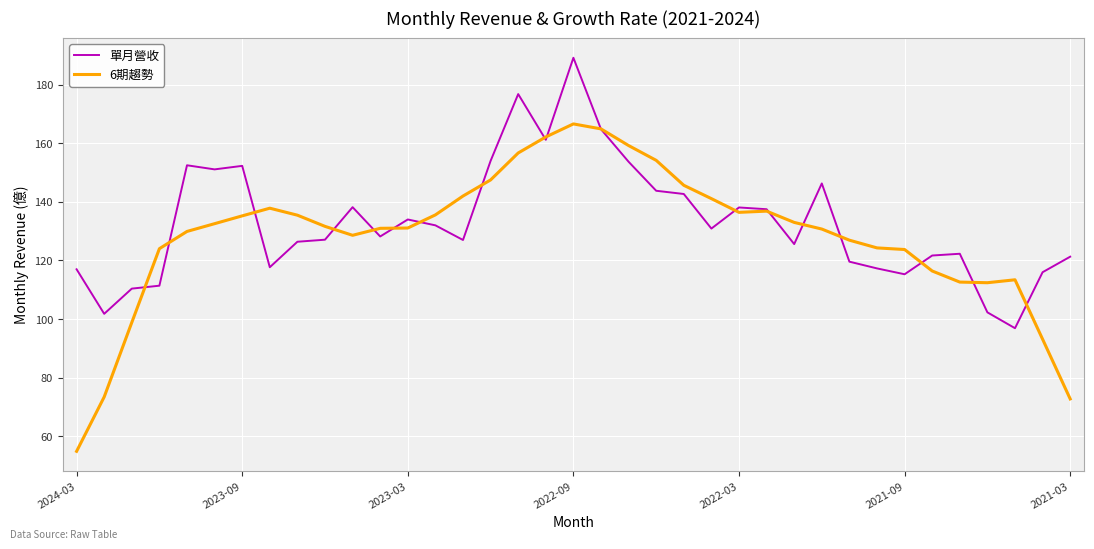

What is the maximum value for 單月營收?

189.2